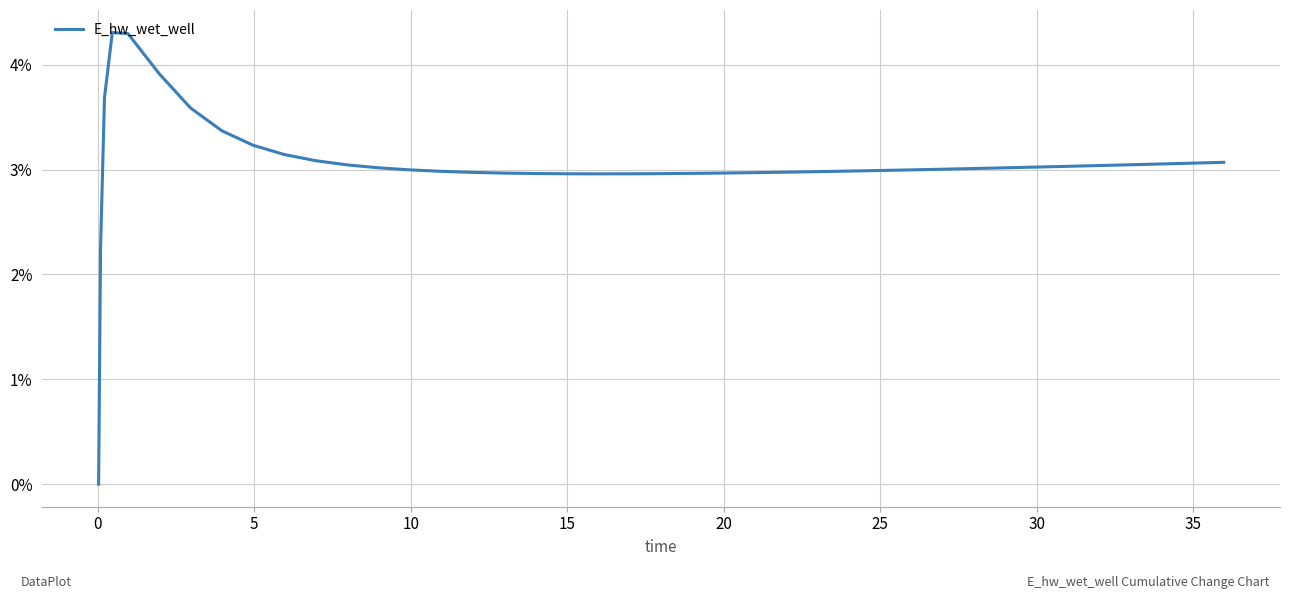

What is the difference between the maximum and minimum values?

4.3